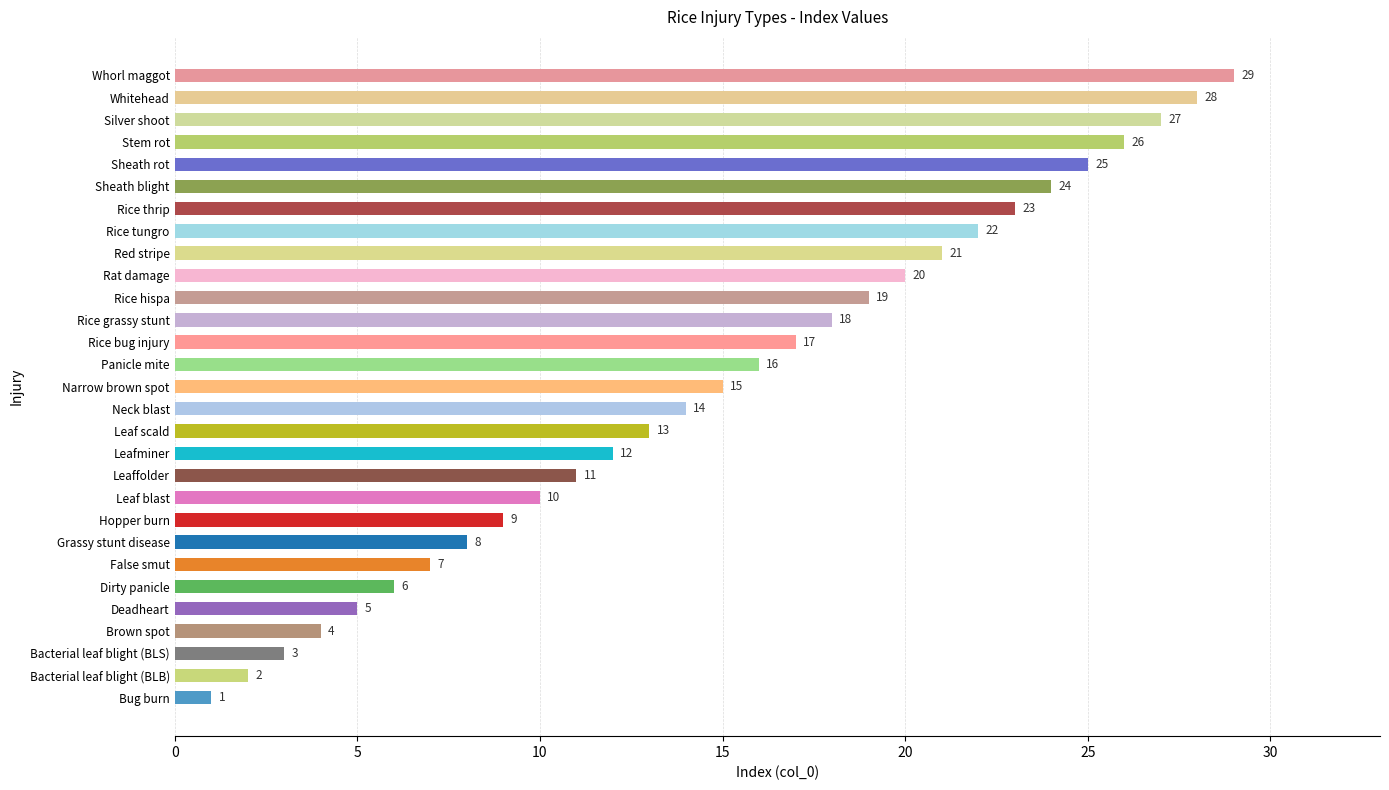

Does the chart contain stacked bars?

No